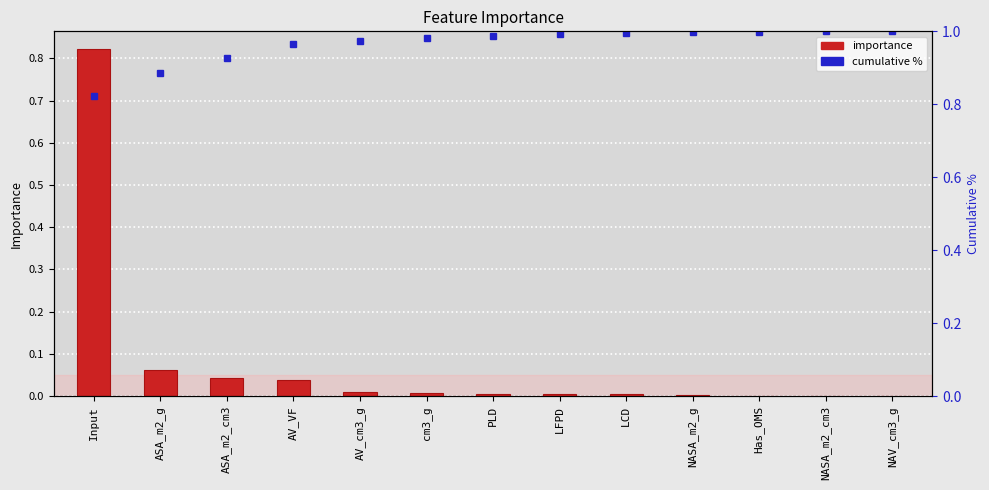

At how many categories does at least one series exceed 0?

13